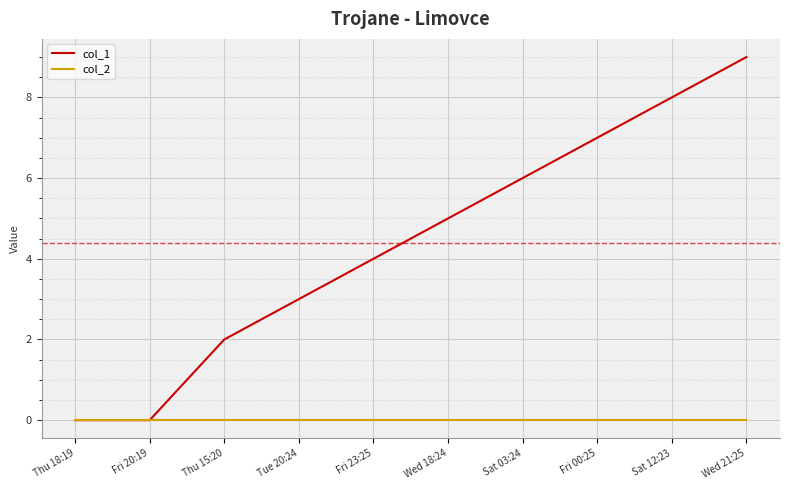

True or false: col_2 has a value of 0 at Sat 12:23.

True